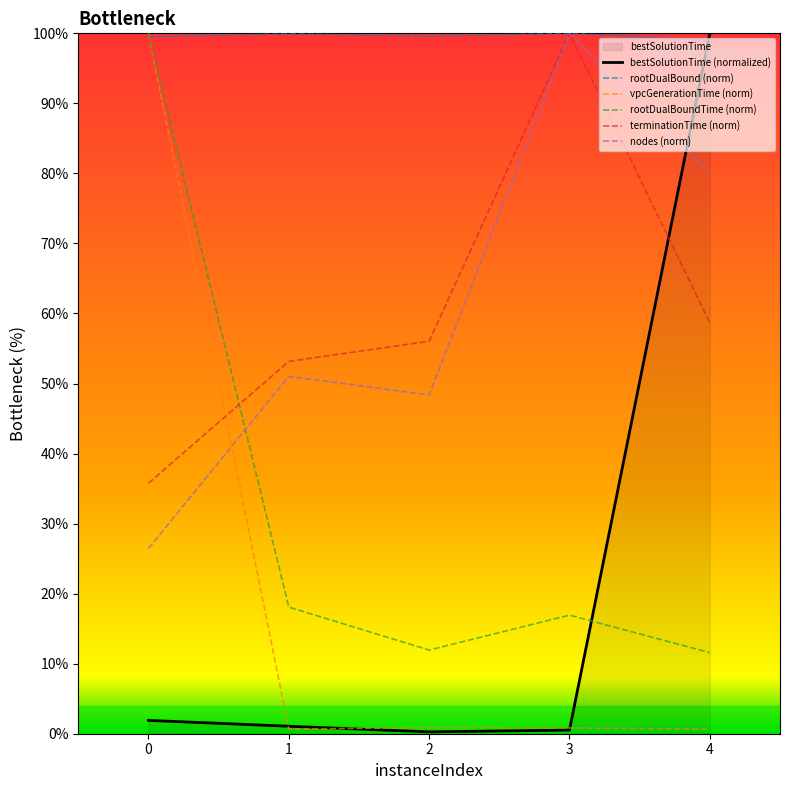

How many lines are shown in the chart?

6